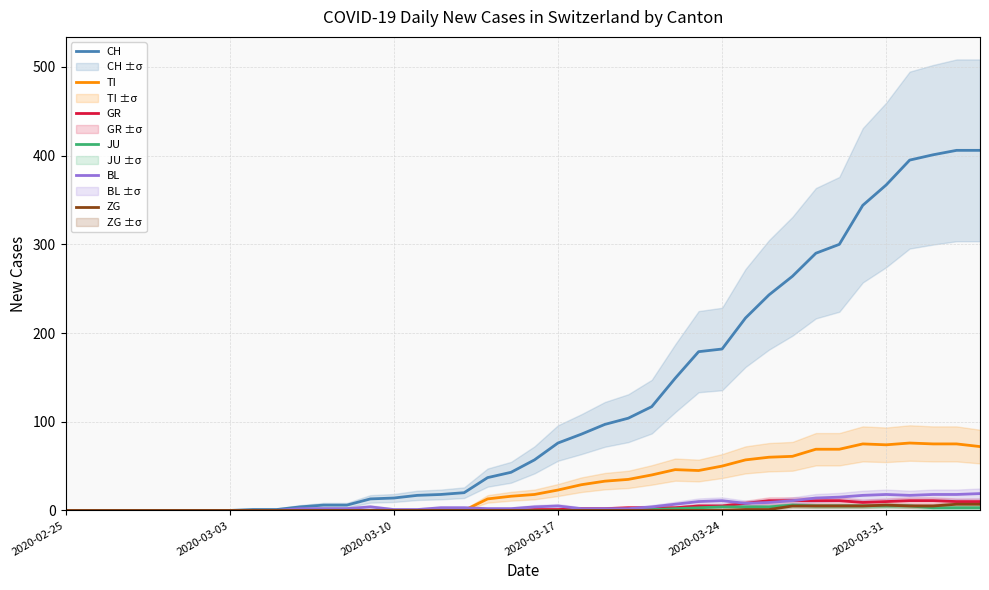

What is the maximum value for CH?

406